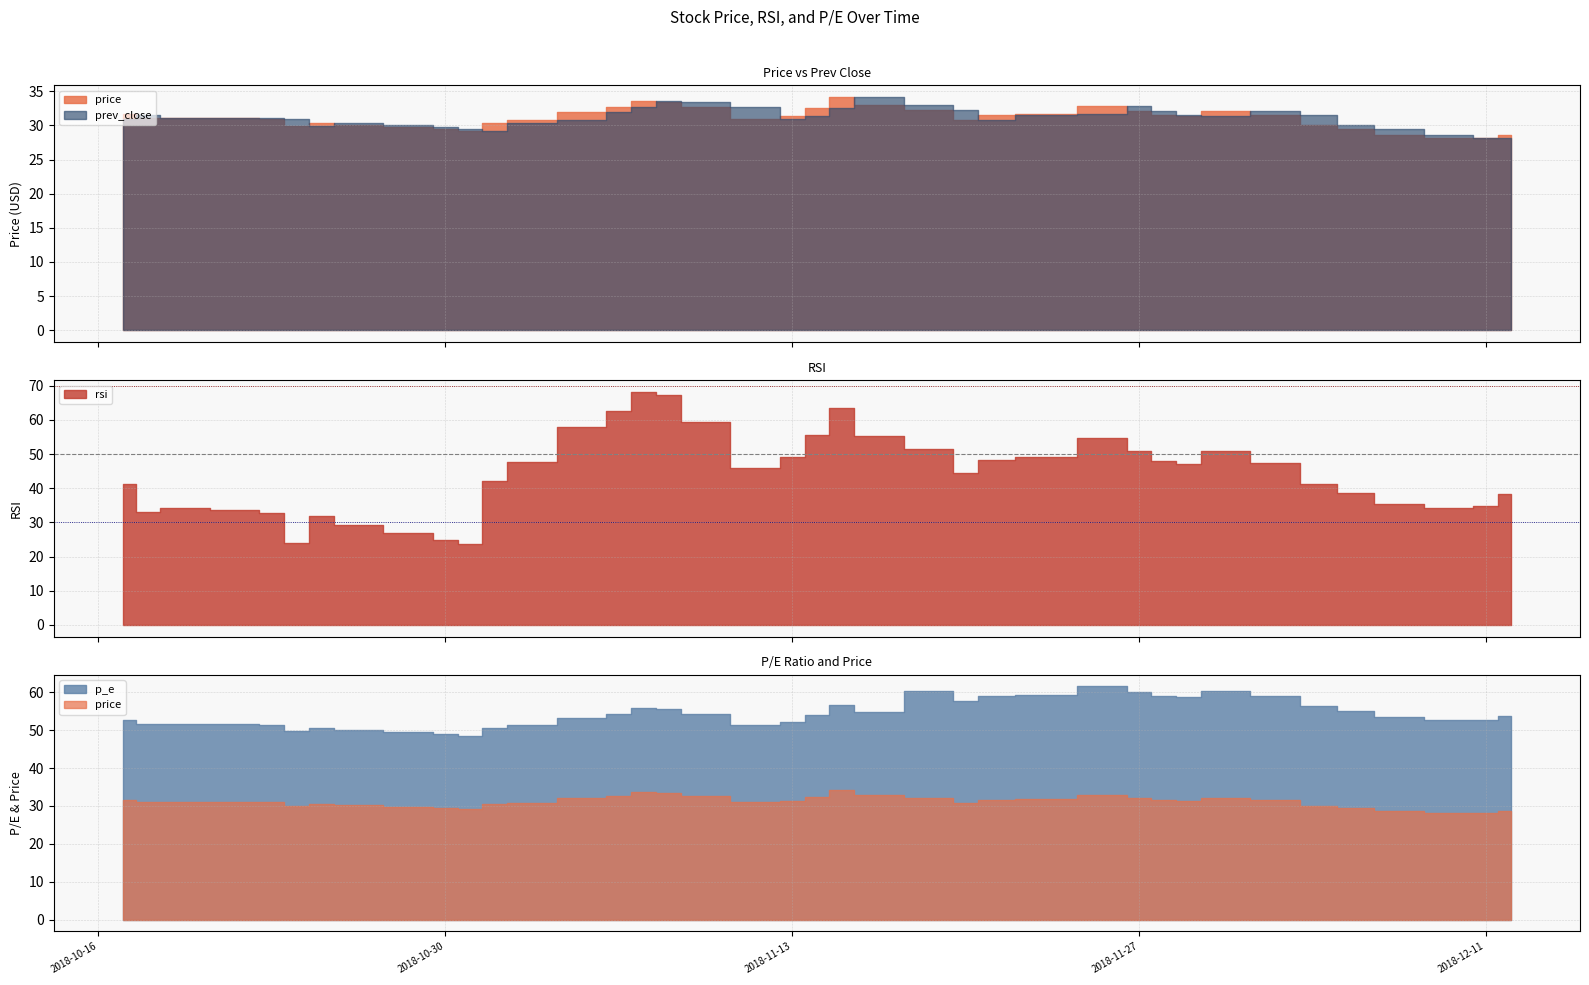

The price series shows 15.3 at 2018-10-25. True or false?

False